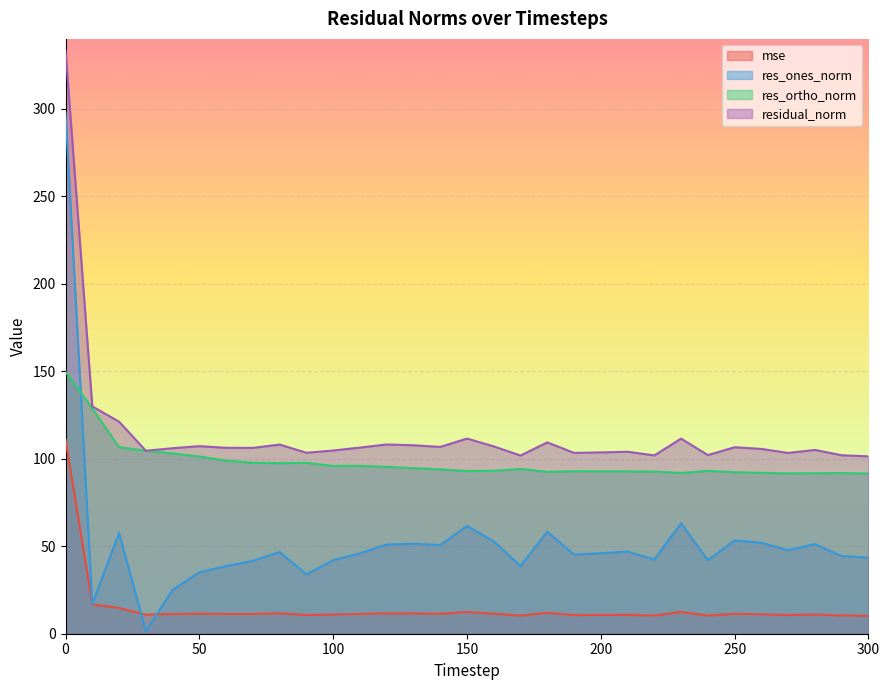

Between 110 and 260, which is larger?

110